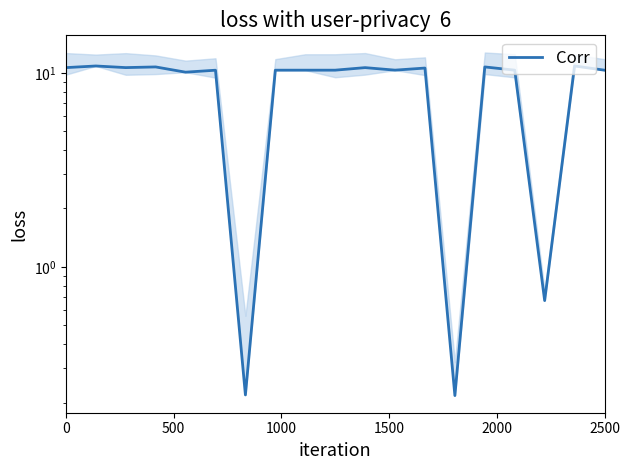

What is the greatest value displayed?

10.9